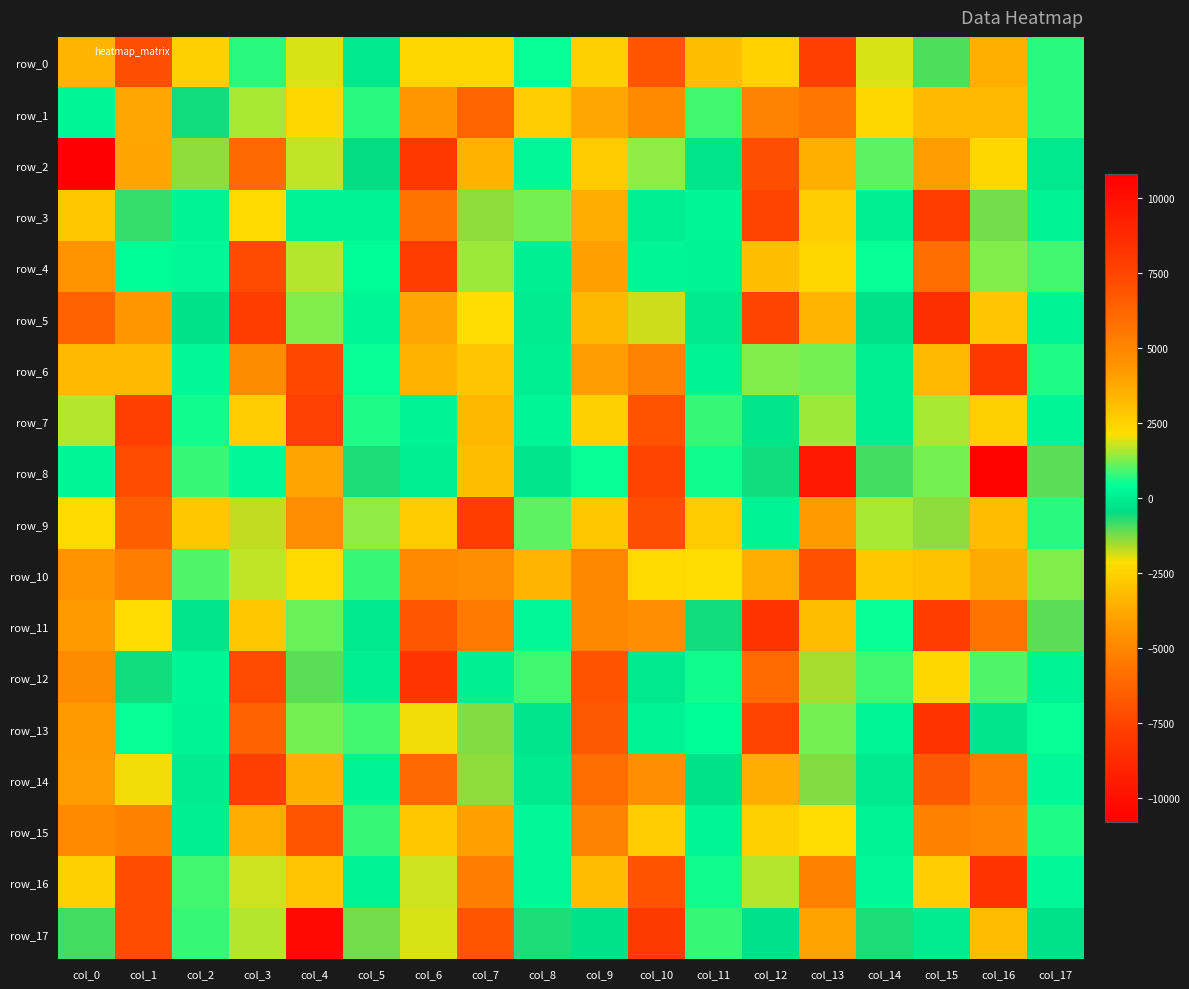

At col_5, list the series in order from largest to smallest.

row_9, row_13, row_10, row_15, row_1, row_7, row_6, row_4, row_5, row_14, row_3, row_16, row_12, row_11, row_0, row_2, row_8, row_17